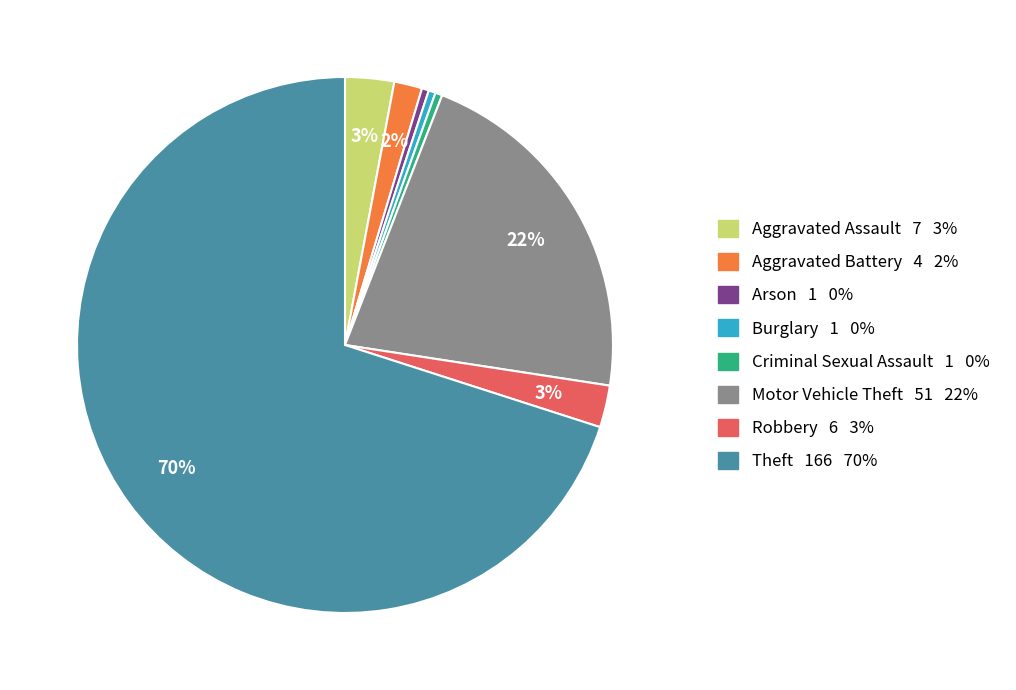

Between Burglary 1 0% and Aggravated Battery 4 2%, which is larger?

Aggravated Battery 4 2%